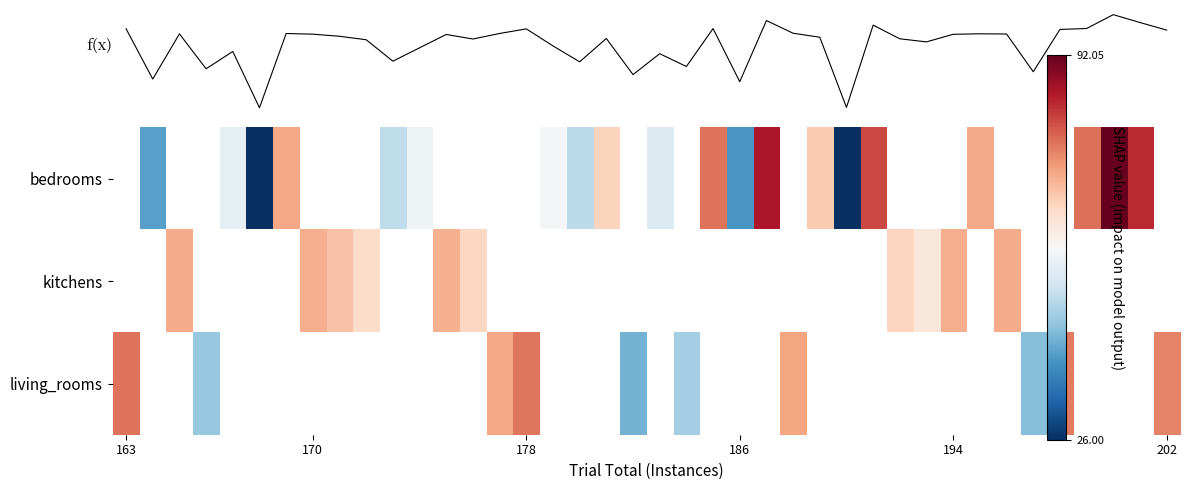

What is the maximum value for f(x)?

92.1